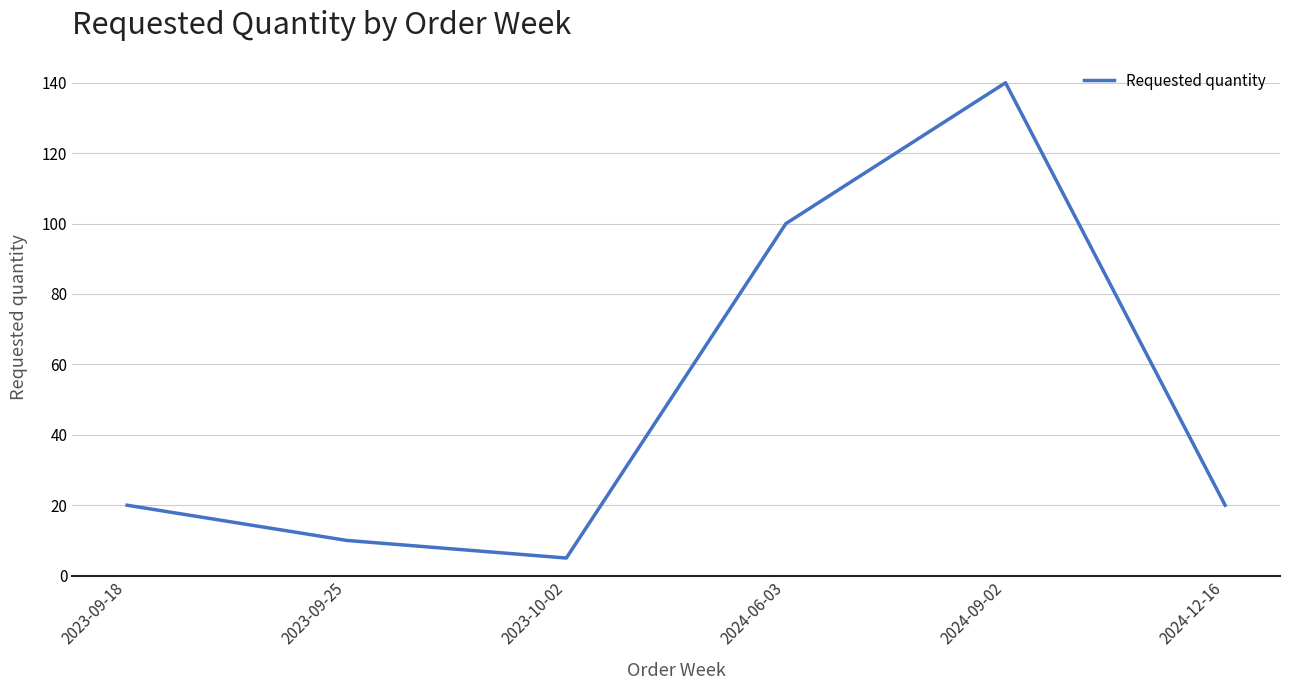

Reading right to left, extract all data points from this chart.

20	140	100	5	10	20